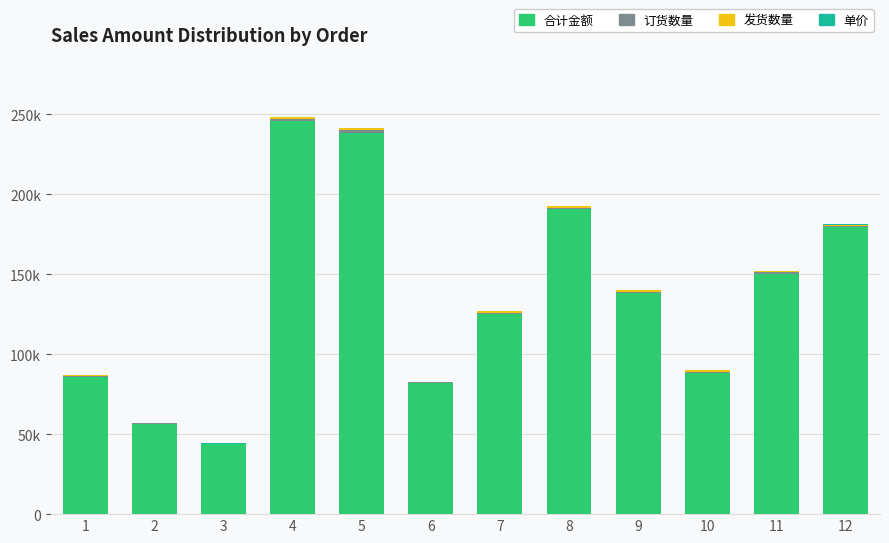

Are the bars grouped side by side (vs. stacked)?

No